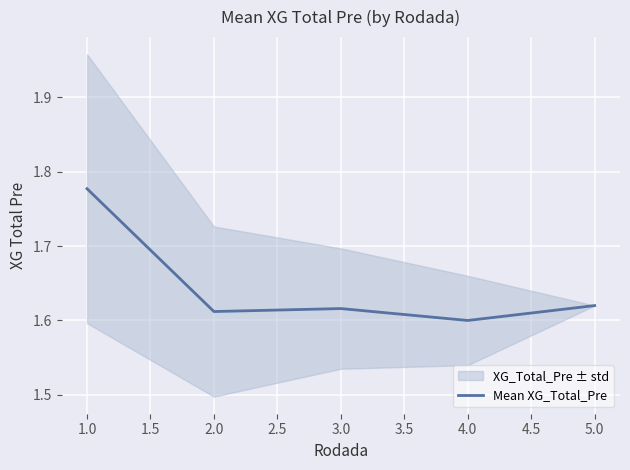

Which category has the lowest value in the Mean XG_Total_Pre series?

4.0